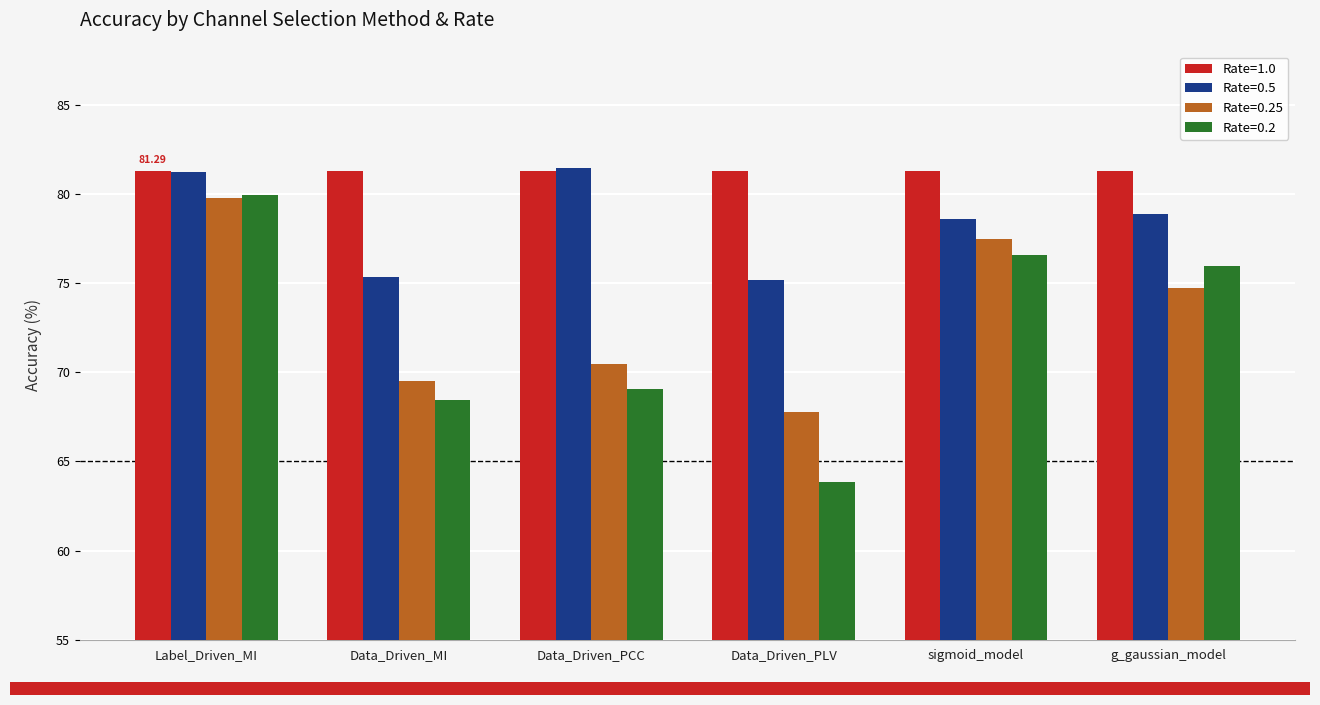

What is the label of the 3rd bar from the left?

Data_Driven_PCC